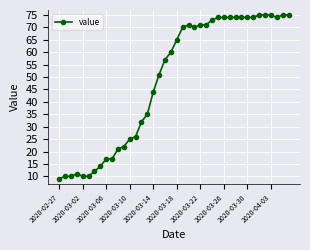

What is the sum of all values?

1951